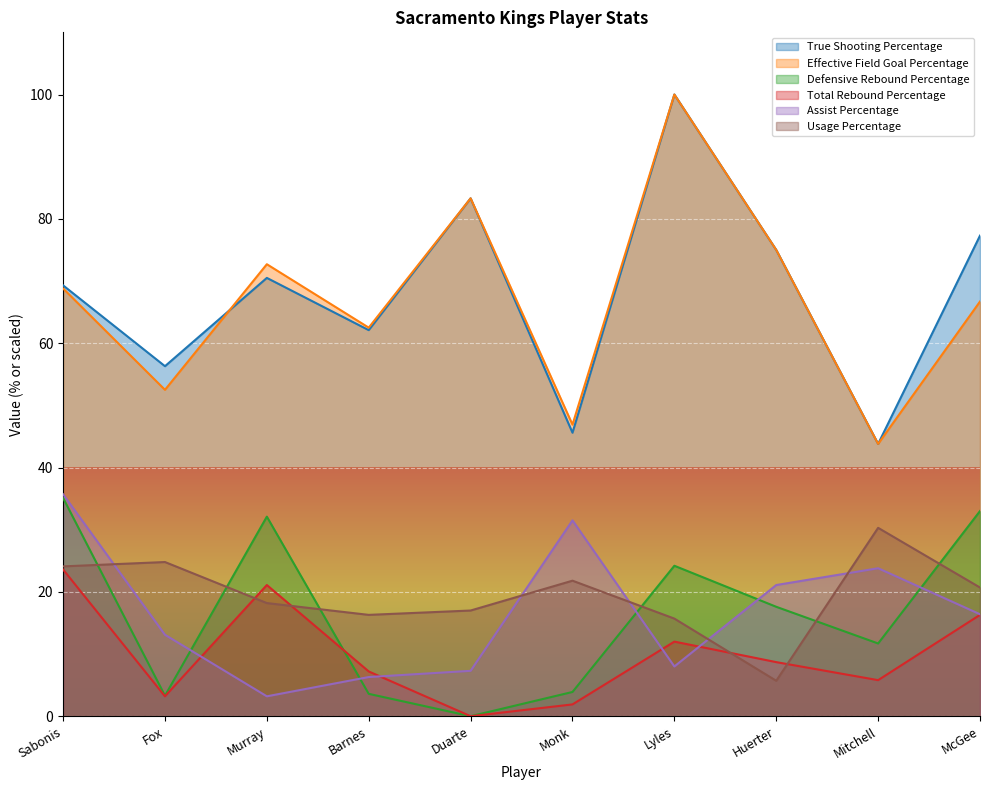

Which category has the lowest value in the Effective Field Goal Percentage series?

Mitchell